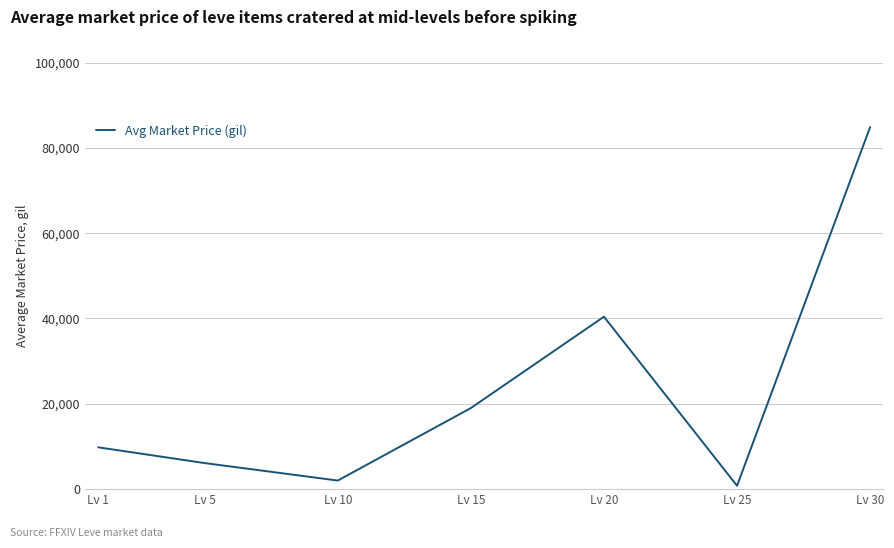

Rank the categories by value from lowest to highest.

Lv 25, Lv 10, Lv 5, Lv 1, Lv 15, Lv 20, Lv 30